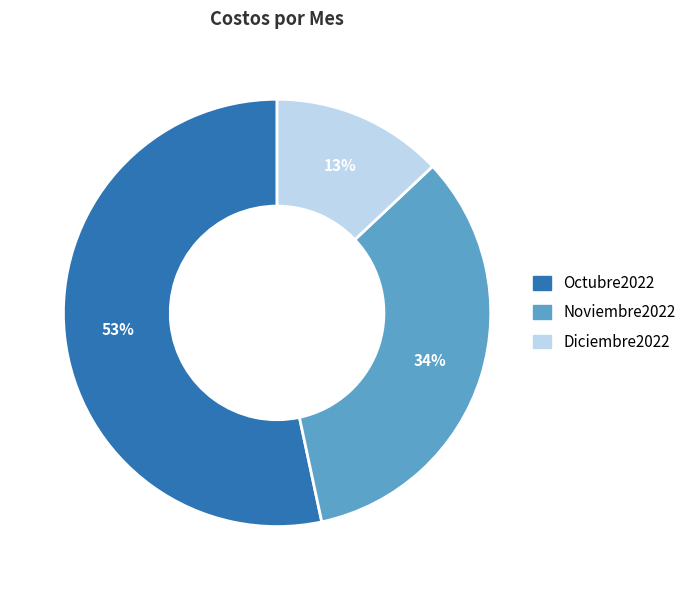

Rank the categories by value from highest to lowest.

Octubre2022, Noviembre2022, Diciembre2022